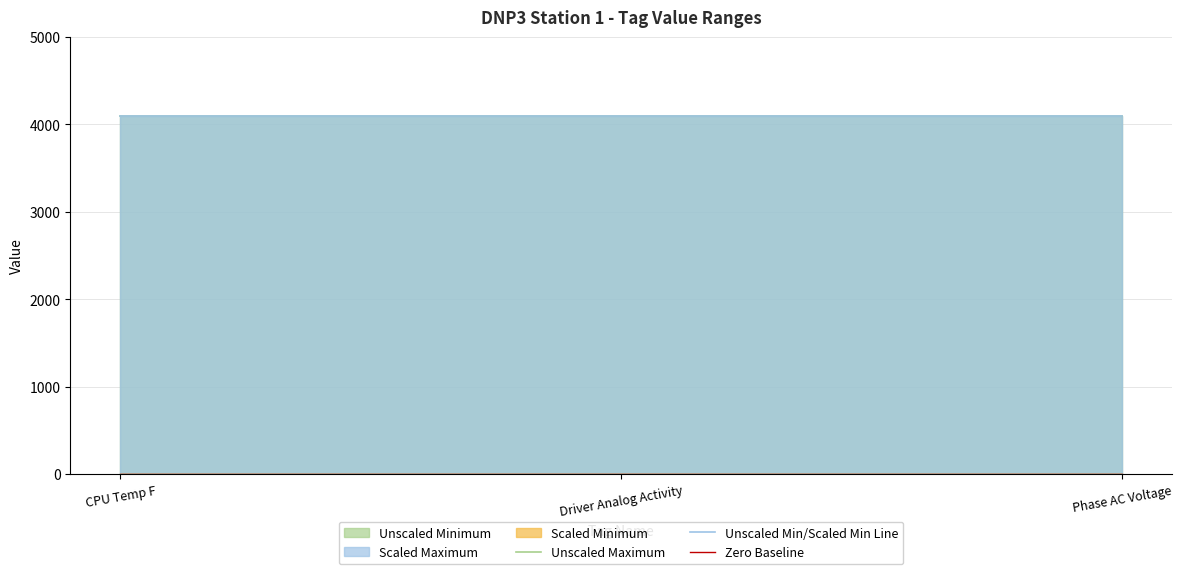

Which series has the largest total across all categories?

Unscaled Maximum